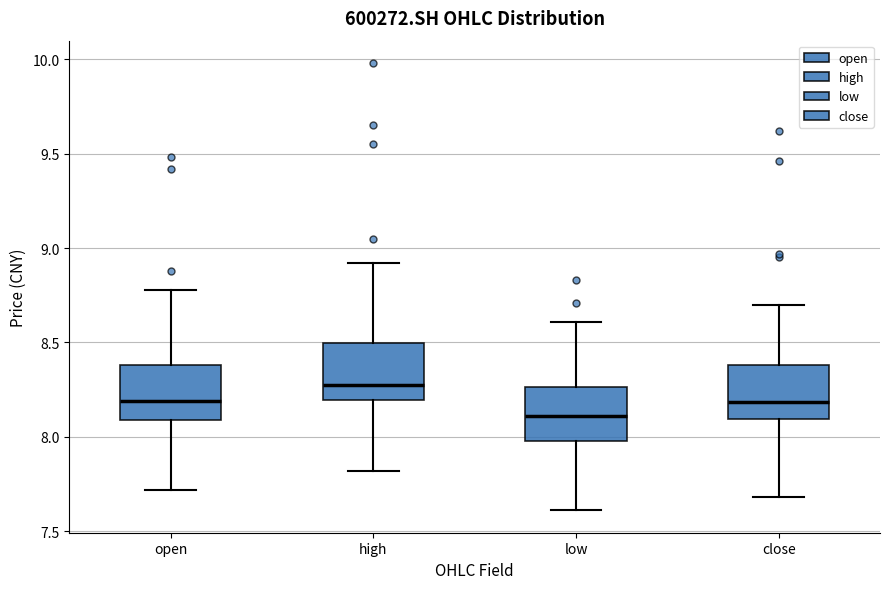

Reading left to right, read every box against the y-axis: the position of its median line, the range the box covers, and the ends of its whiskers. The values are not printed on the chart, so give them approximately, as read against the axis.

open: median 8.20, box 8.10 to 8.40, whiskers 7.70 to 8.80
high: median 8.30, box 8.20 to 8.50, whiskers 7.80 to 8.90
low: median 8.10, box 8.00 to 8.25, whiskers 7.60 to 8.60
close: median 8.20, box 8.10 to 8.40, whiskers 7.70 to 8.70